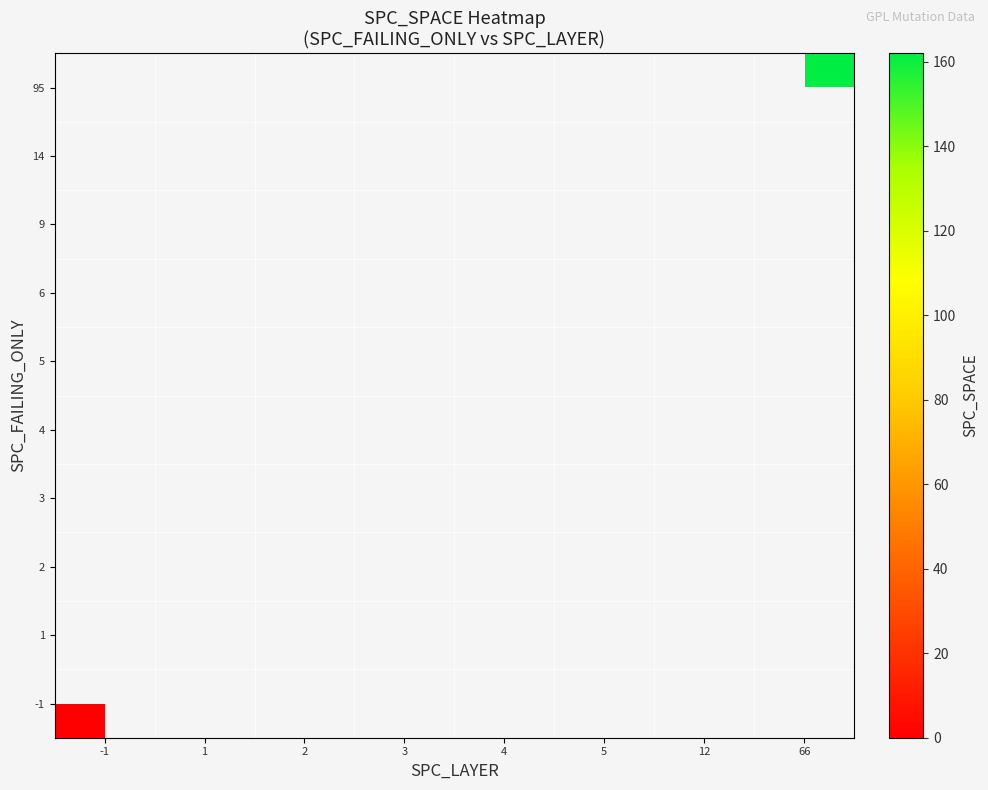

At how many categories does at least one series exceed 81?

3